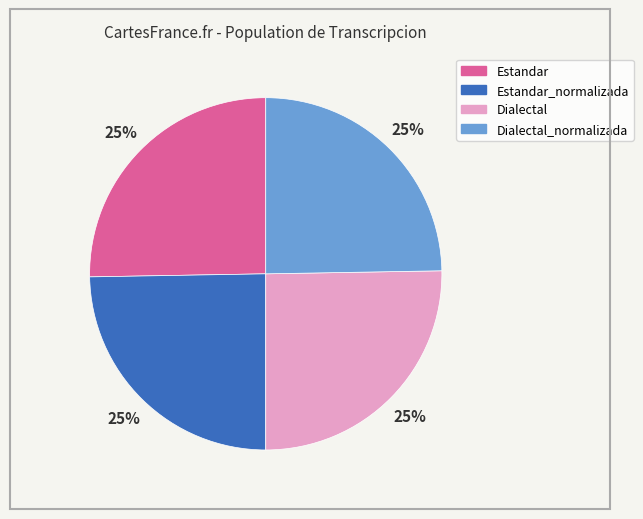

To the nearest percent, what is the average slice percentage?

25%